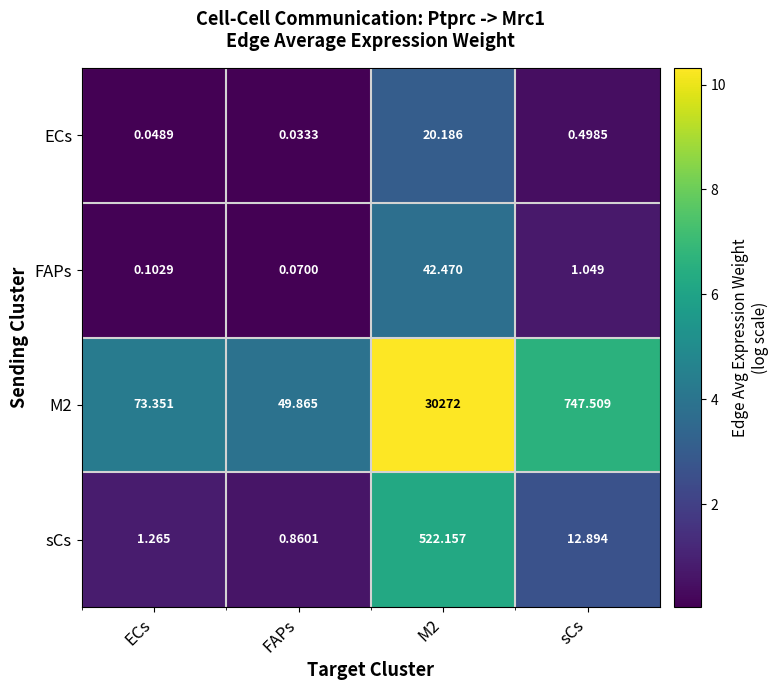

Is the value of FAPs at FAPs greater than the value of sCs at ECs?

No